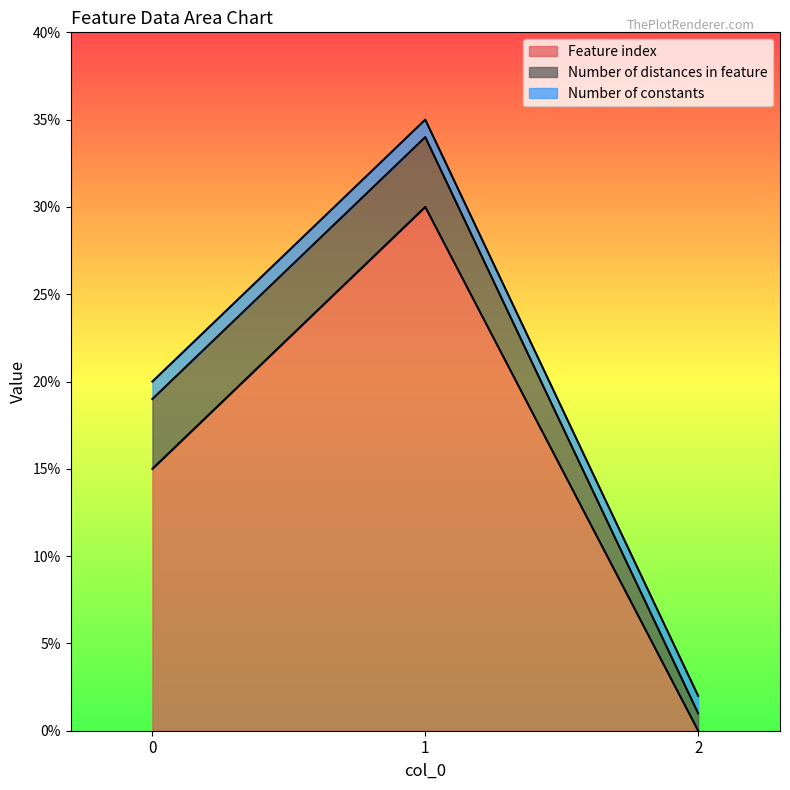

At which label does Feature index first exceed 15?

1